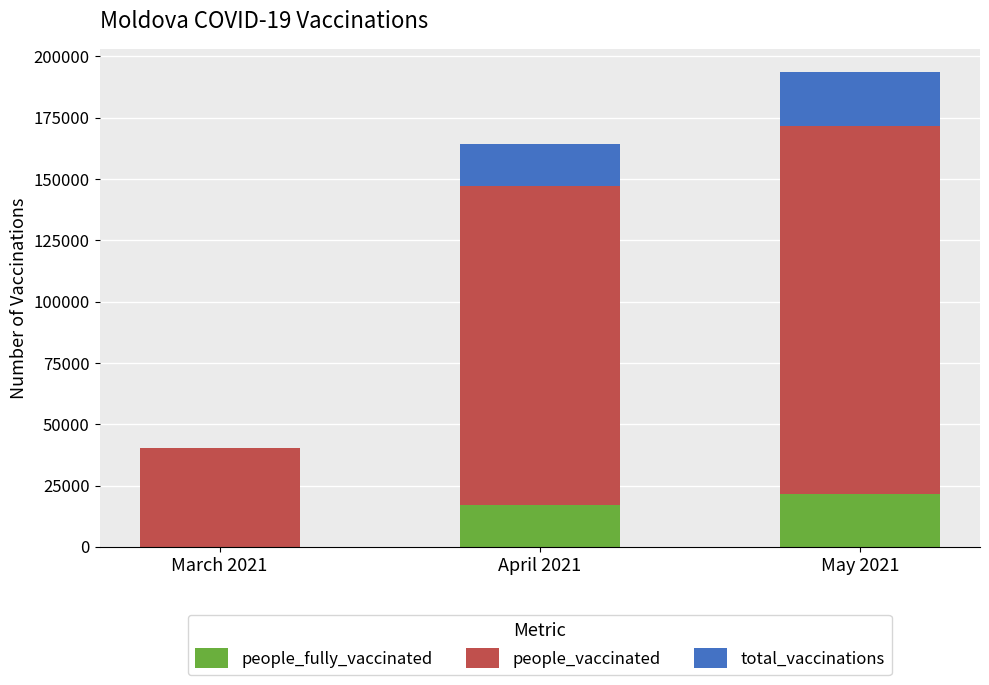

How many distinct data groups are displayed?

3